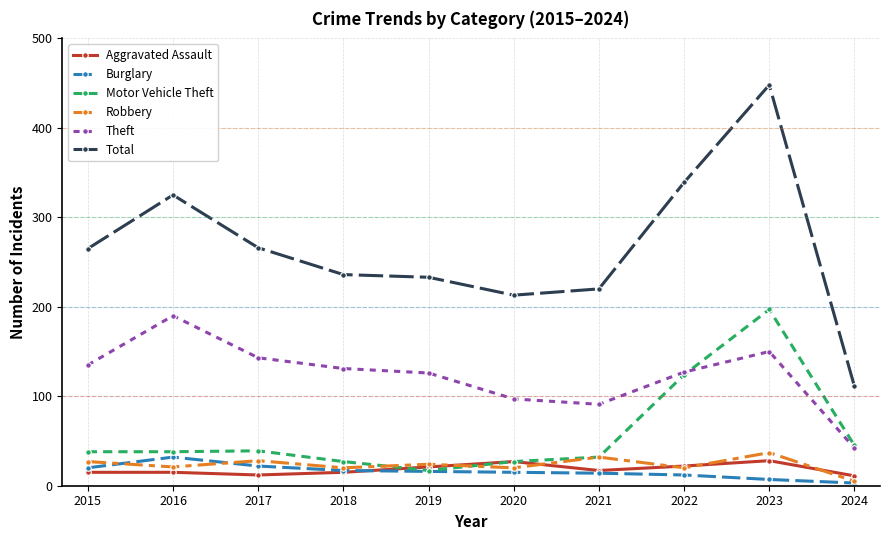

Is it true that Total equals 220 at 2021?

True